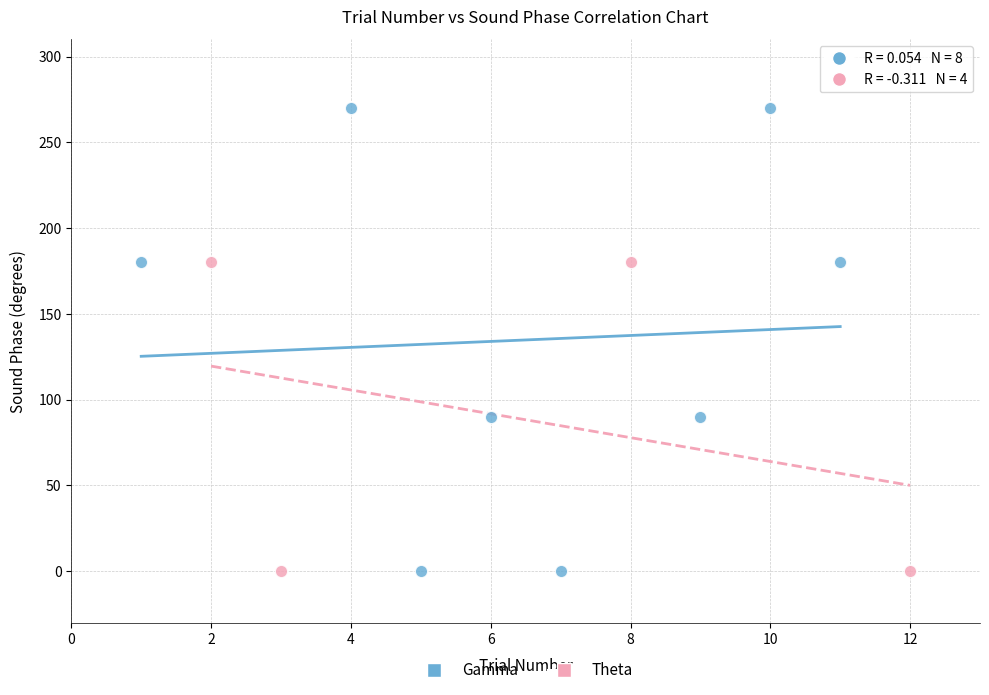

Which series has the widest spread of Y values?

Gamma